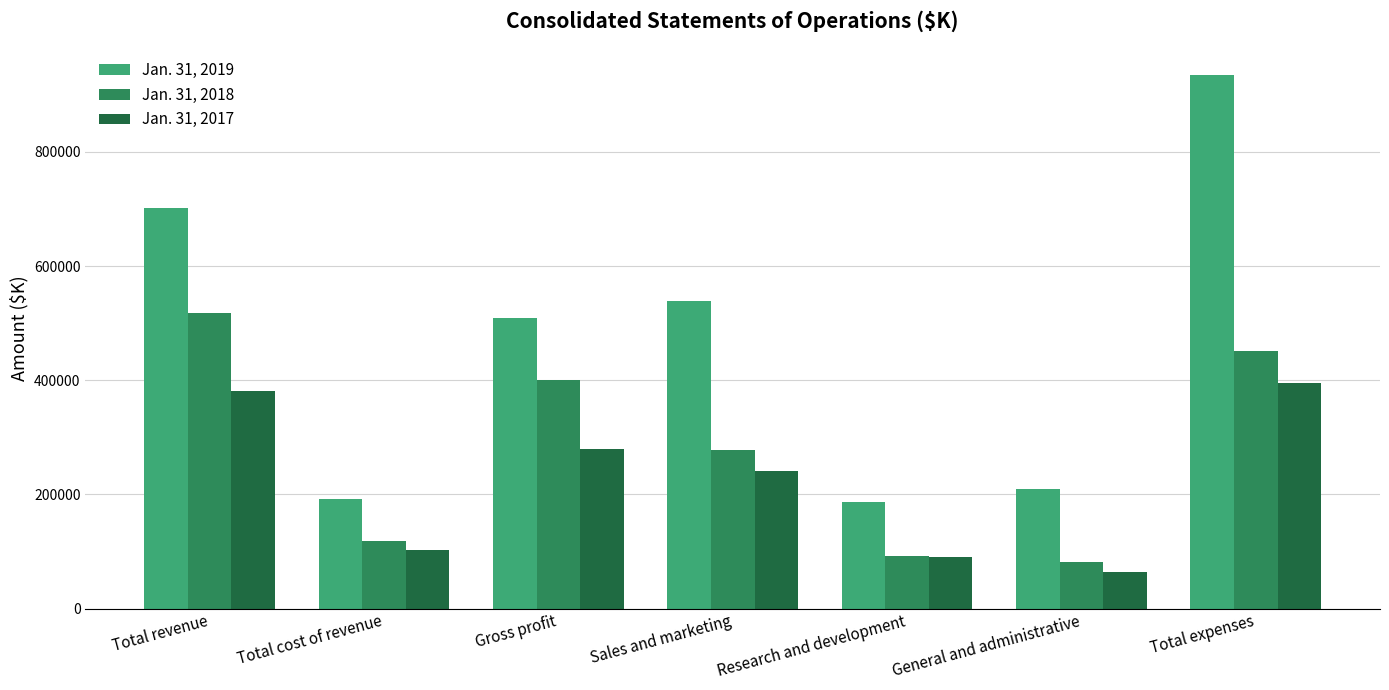

The Jan. 31, 2019 series shows 303911 at Total cost of revenue. True or false?

False